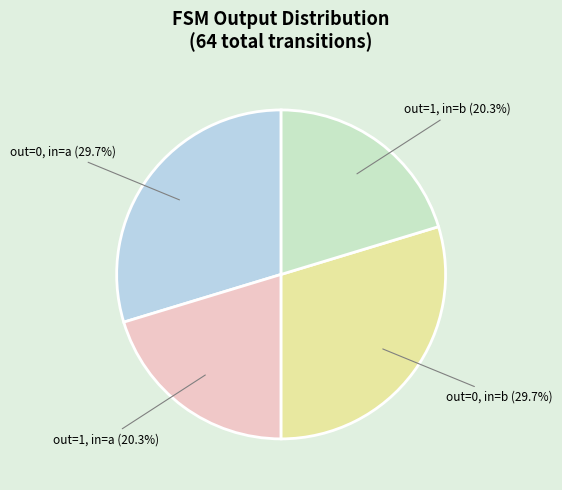

Is there any slice that represents more than half of the pie?

No